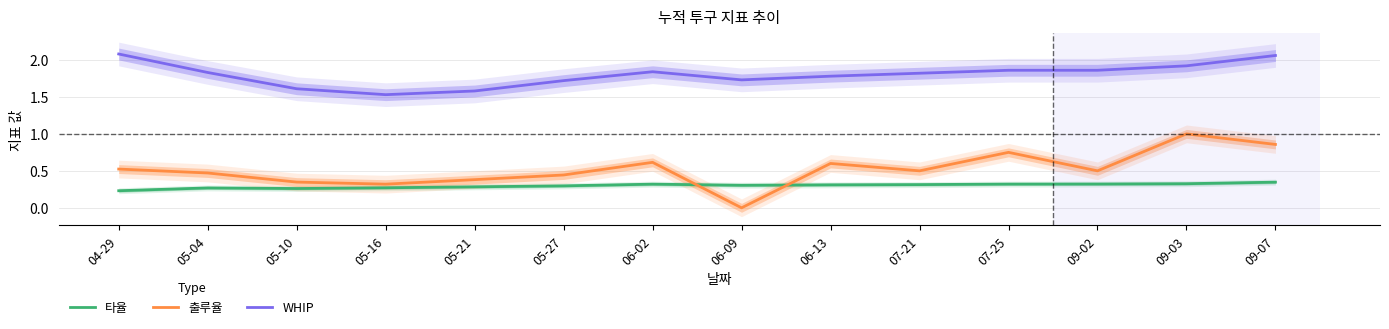

Which series has the largest range (max minus min)?

출루율